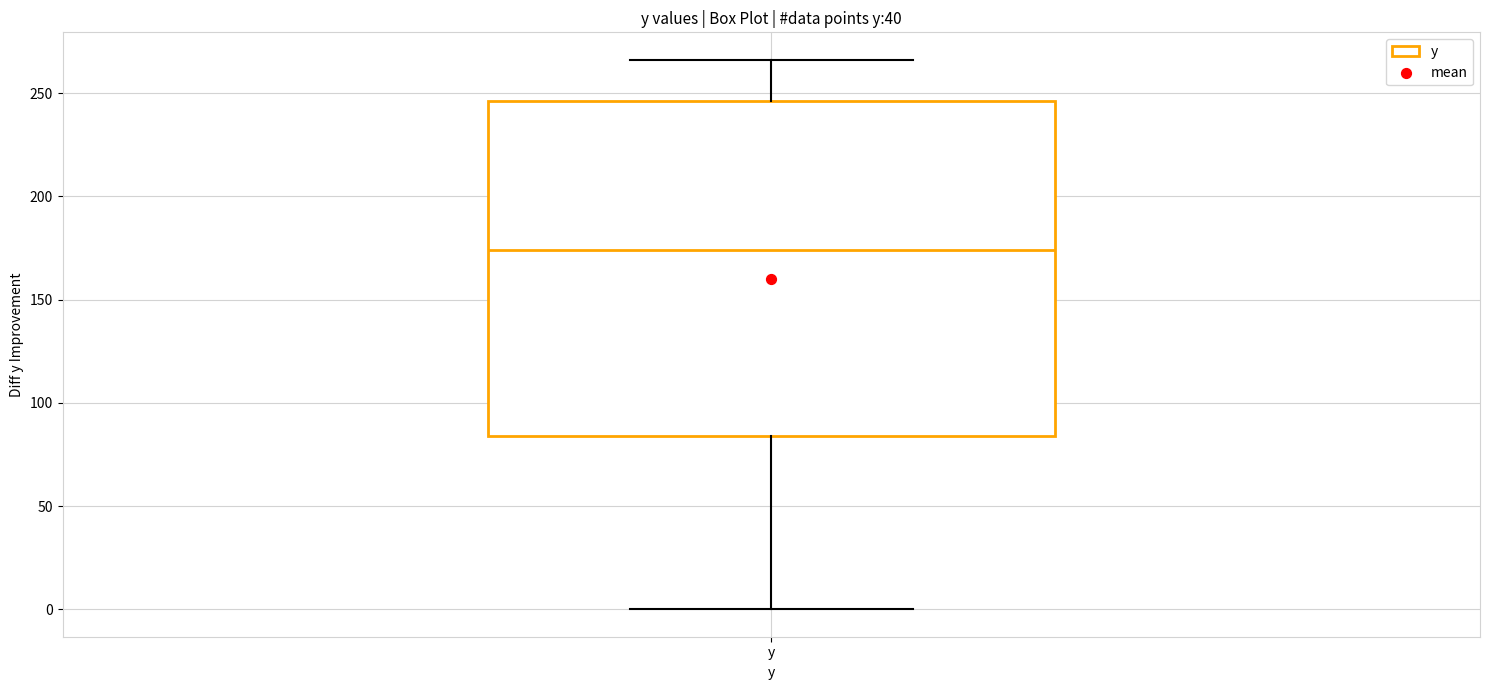

Read this box plot against the y-axis: the position of the median line, the range covered by the box, and the ends of both whiskers. The values are not printed on the chart, so give them approximately, as read against the axis.

median 175, box 85 to 245, whiskers 0 to 265